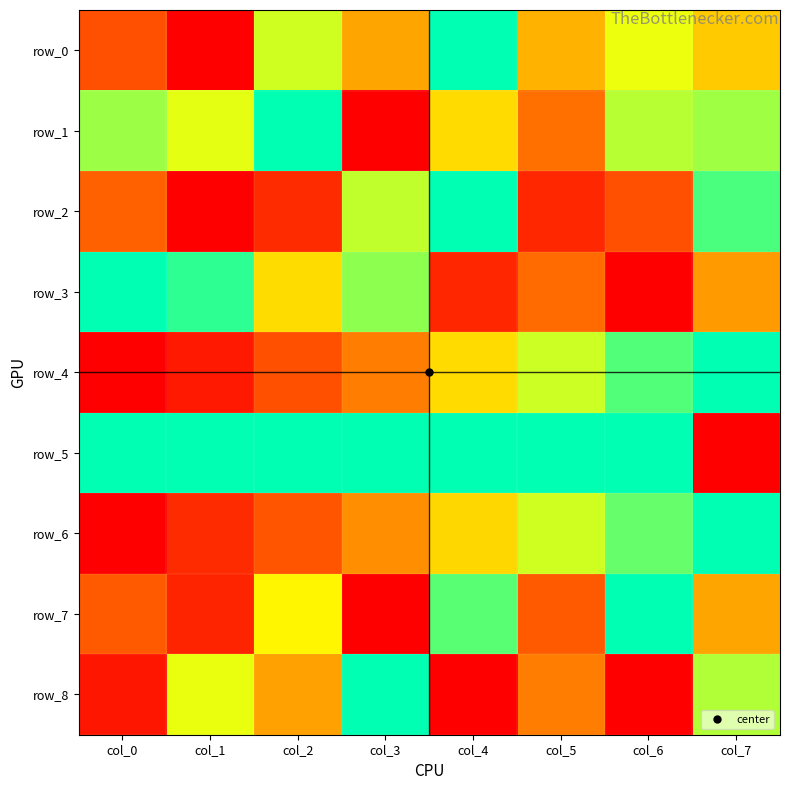

What is the difference between the row_3 values at col_5 and col_1?

0.6